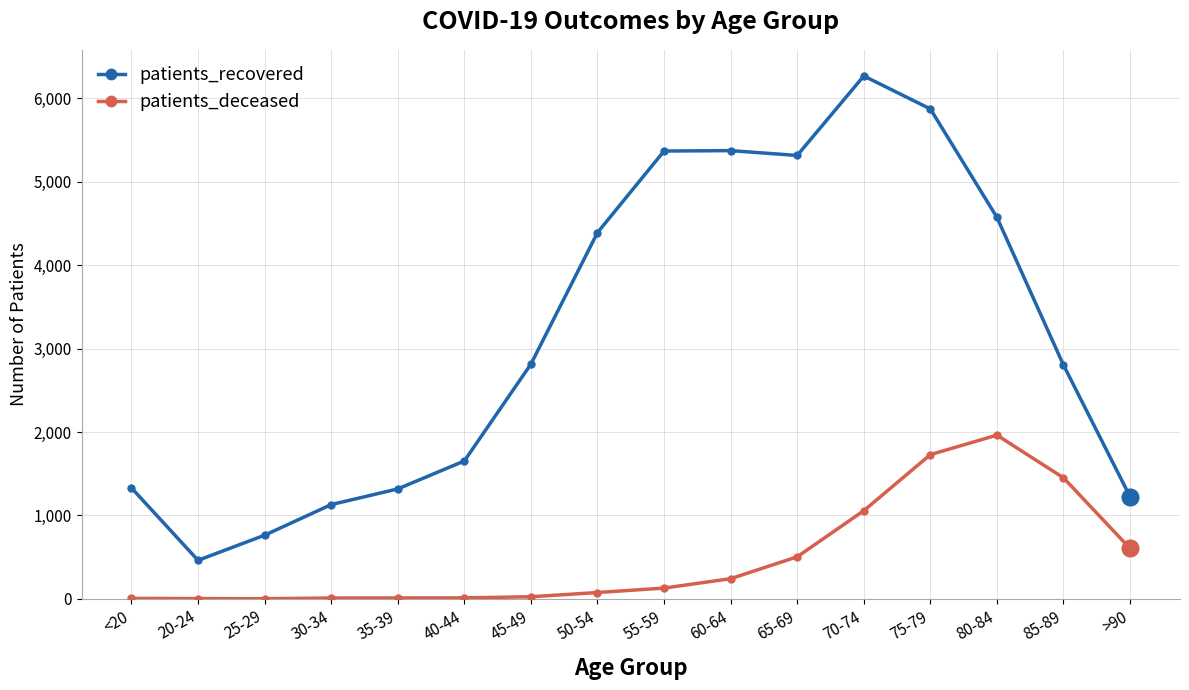

The value of patients_recovered at 65-69 is 5316. True or false?

True